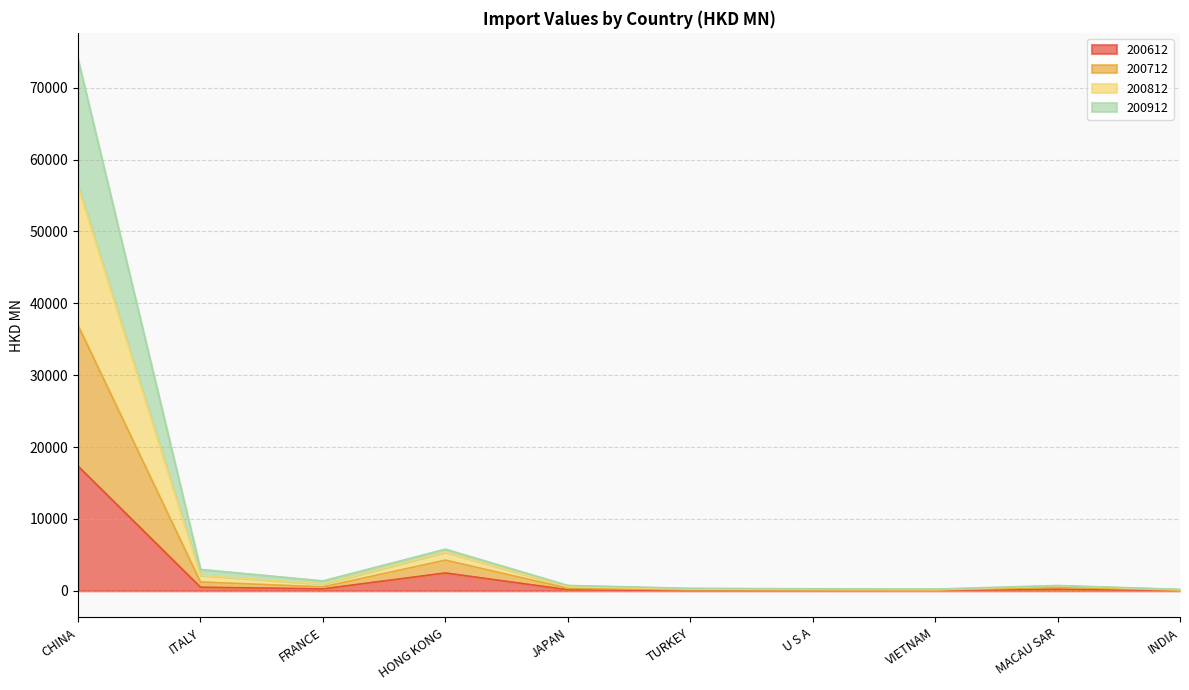

At how many categories does at least one series exceed 26098?

1